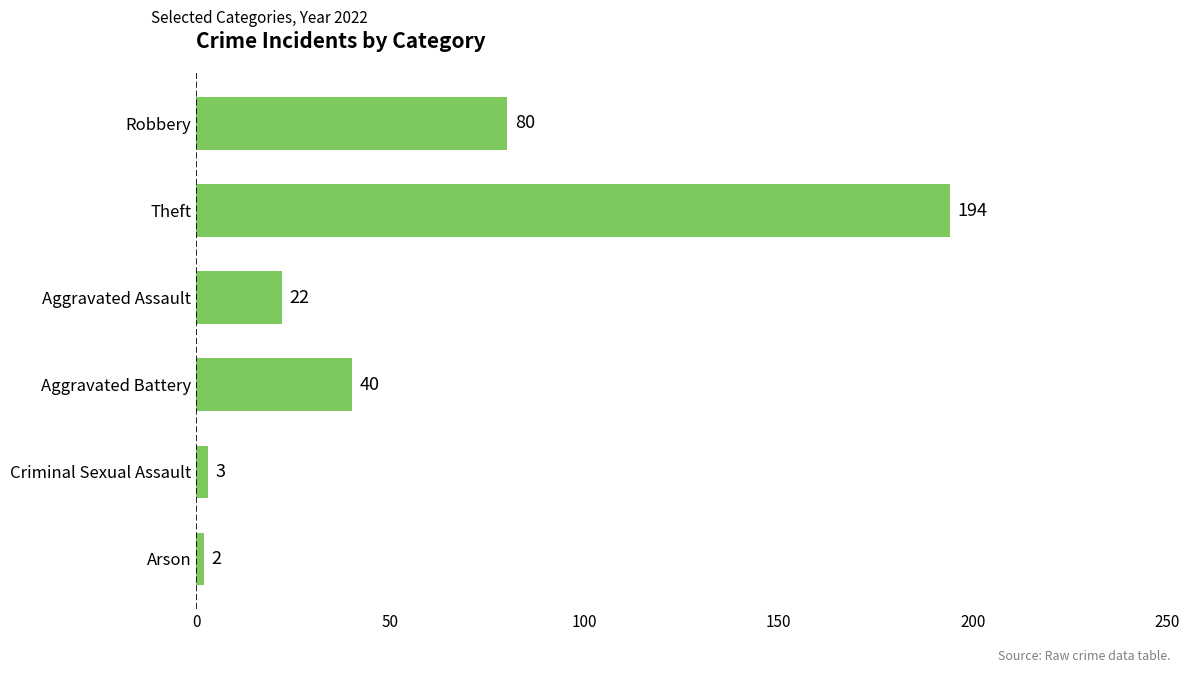

What is the sum of all values?

341